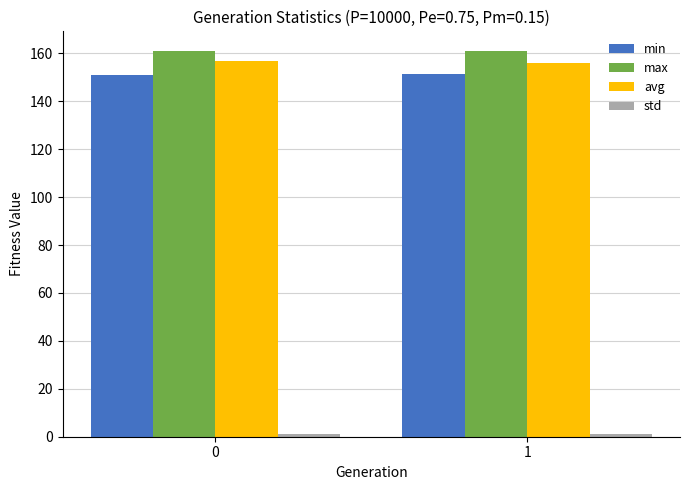

Count the number of categories in the chart.

2